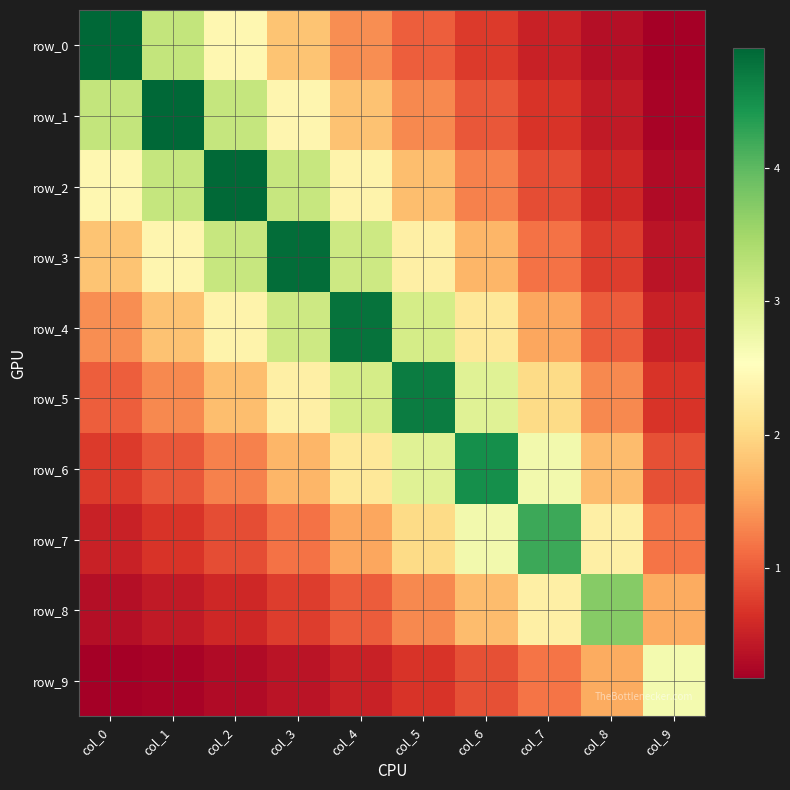

What is the difference between the maximum and minimum values in the row_5 series?

4.0